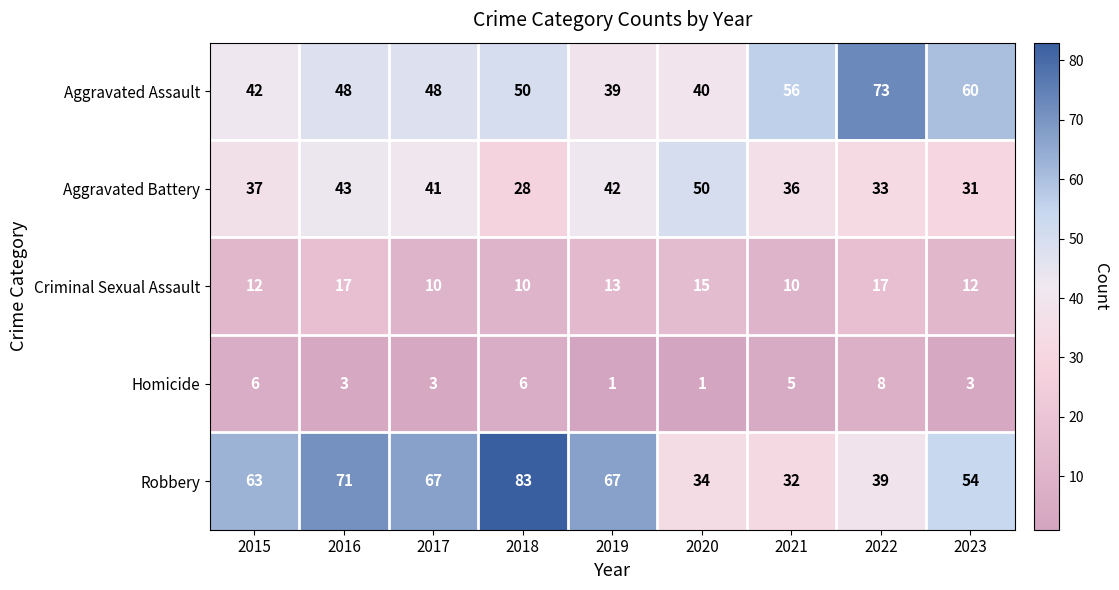

What is the spread (max minus min) of values at 2020?

49